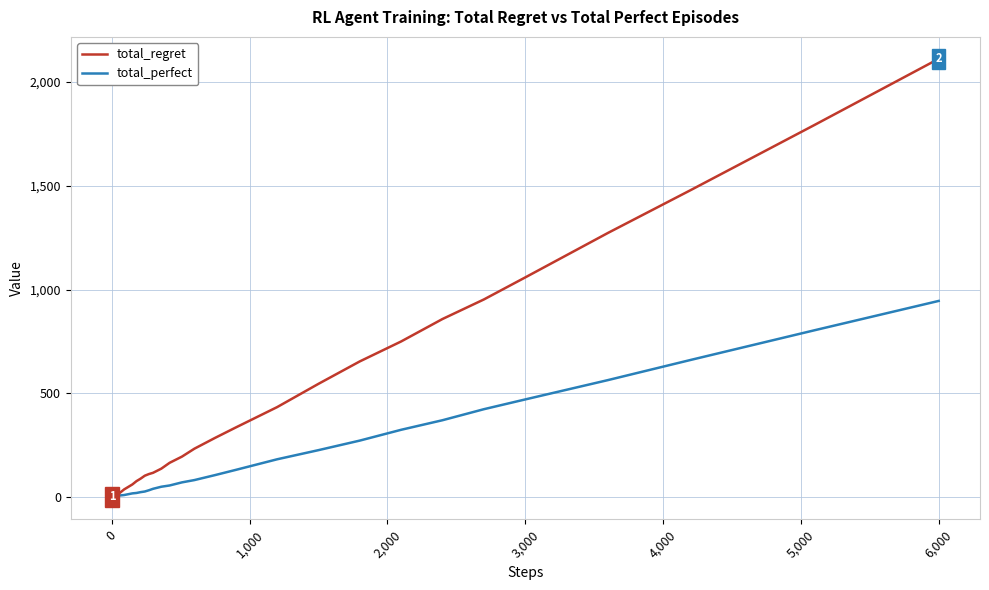

Rank the series by their average value, from highest to lowest.

total_regret, total_perfect